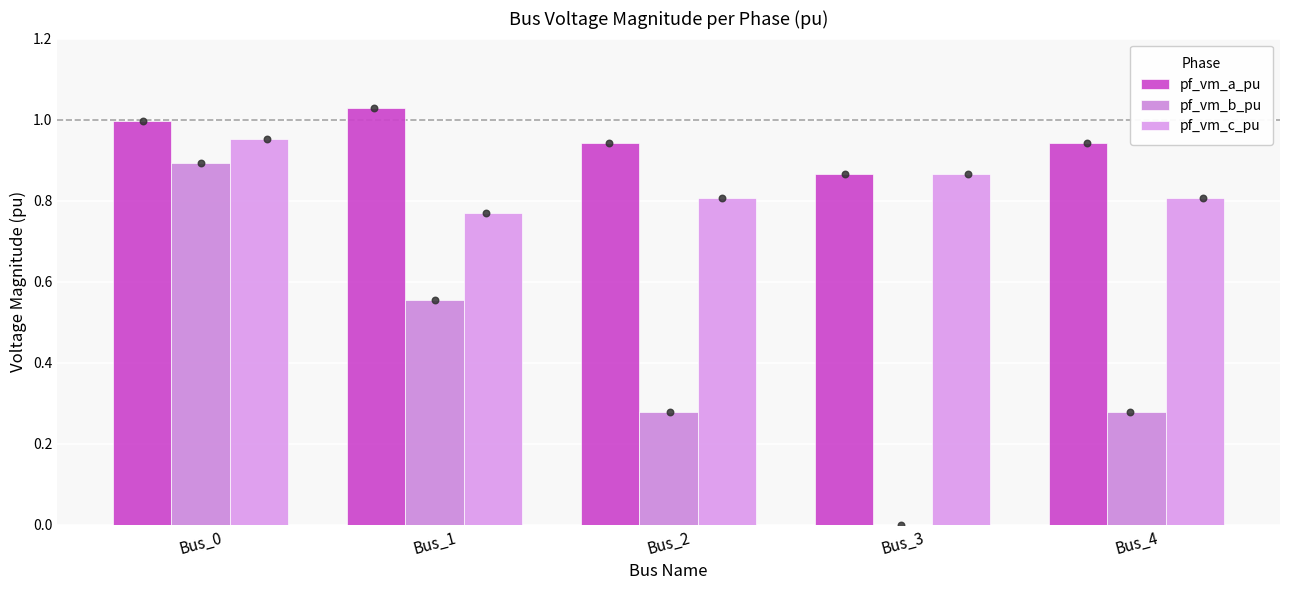

Which series reaches the minimum Y coordinate?

pf_vm_b_pu